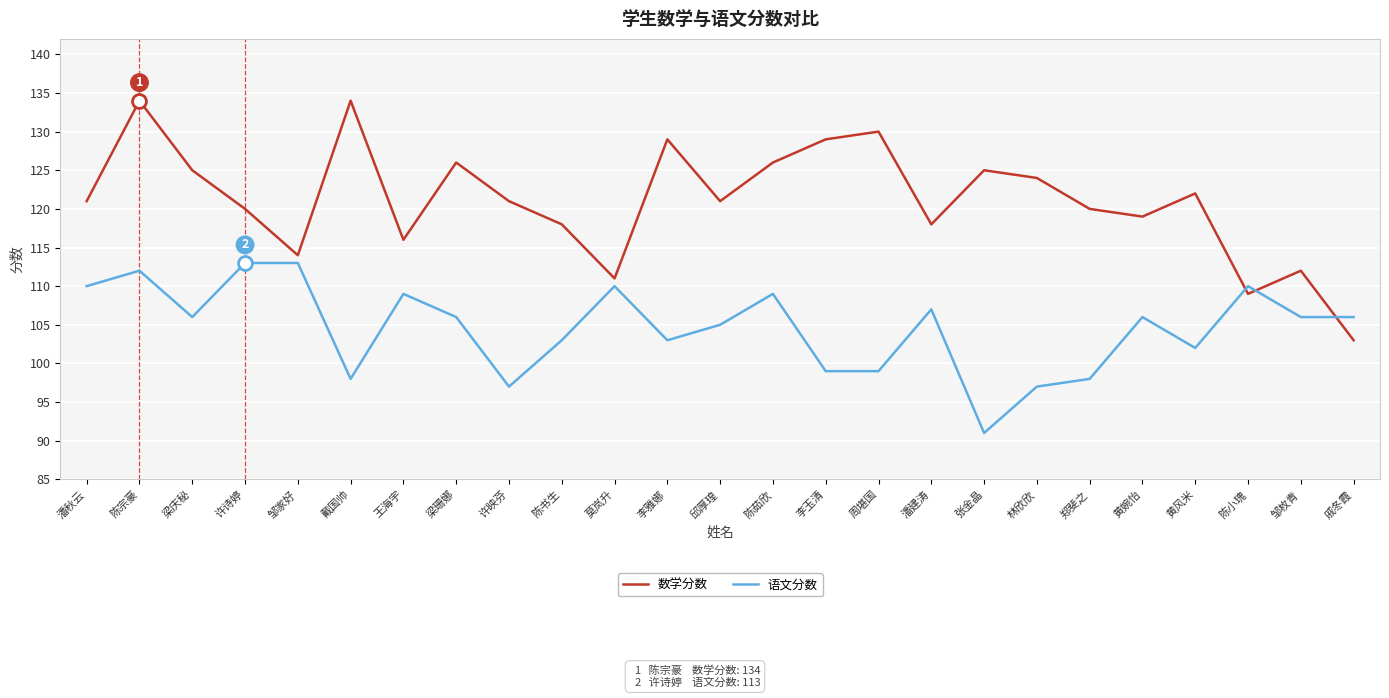

At which category is the sum across all series the highest?

陈宗豪